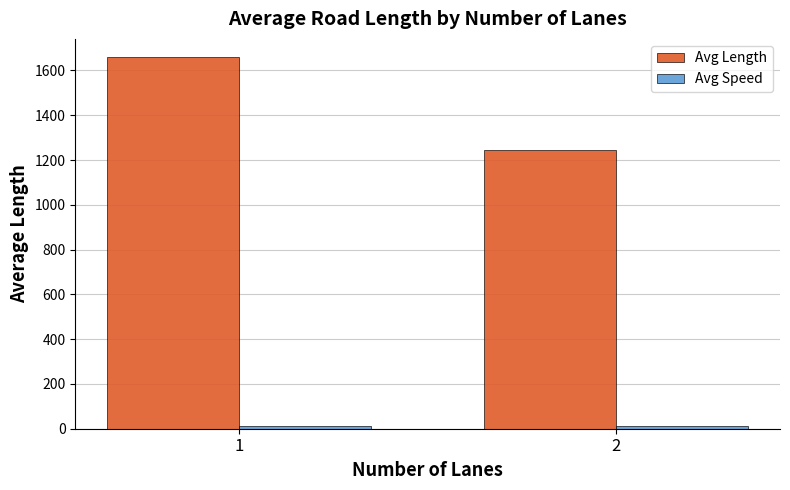

What is the maximum value for Avg Length?

1658.0